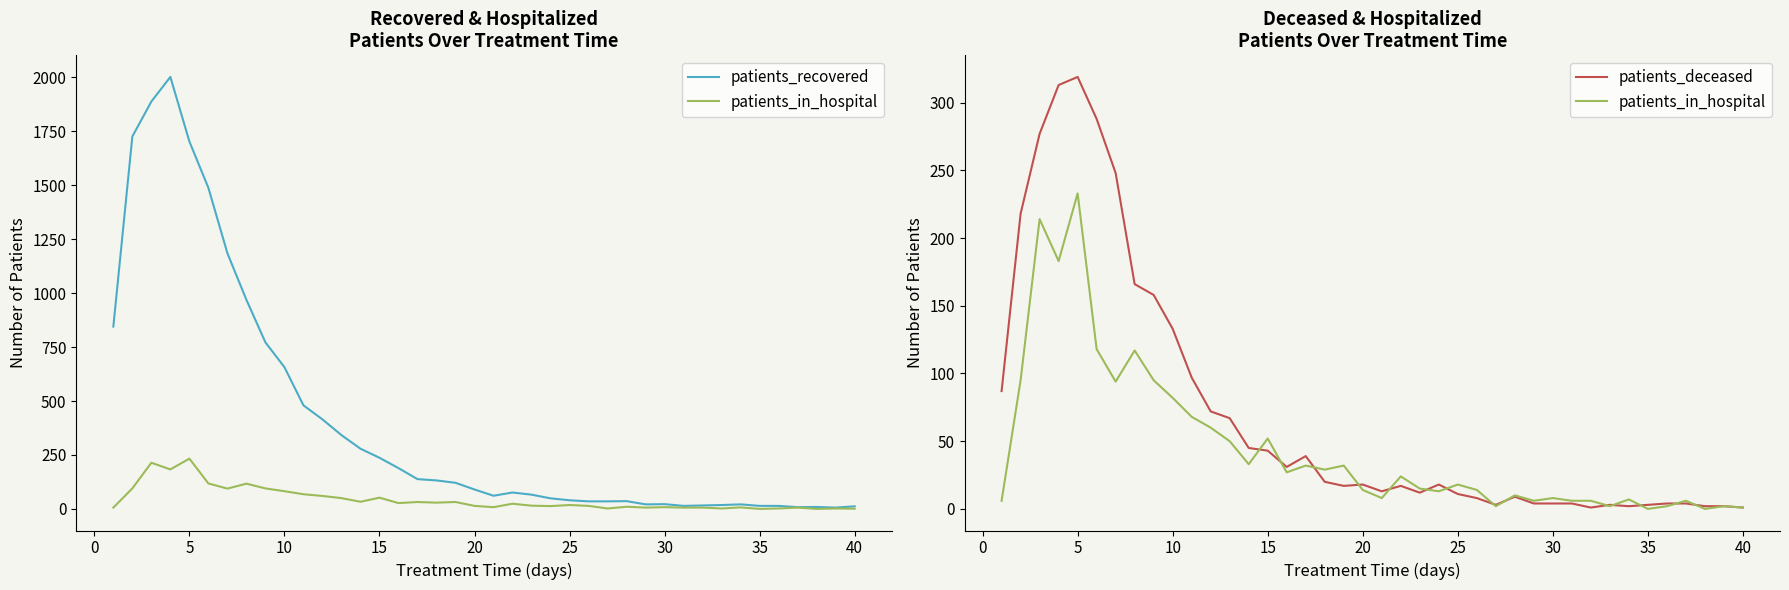

True or false: patients_in_hospital and patients_recovered intersect in this chart.

False